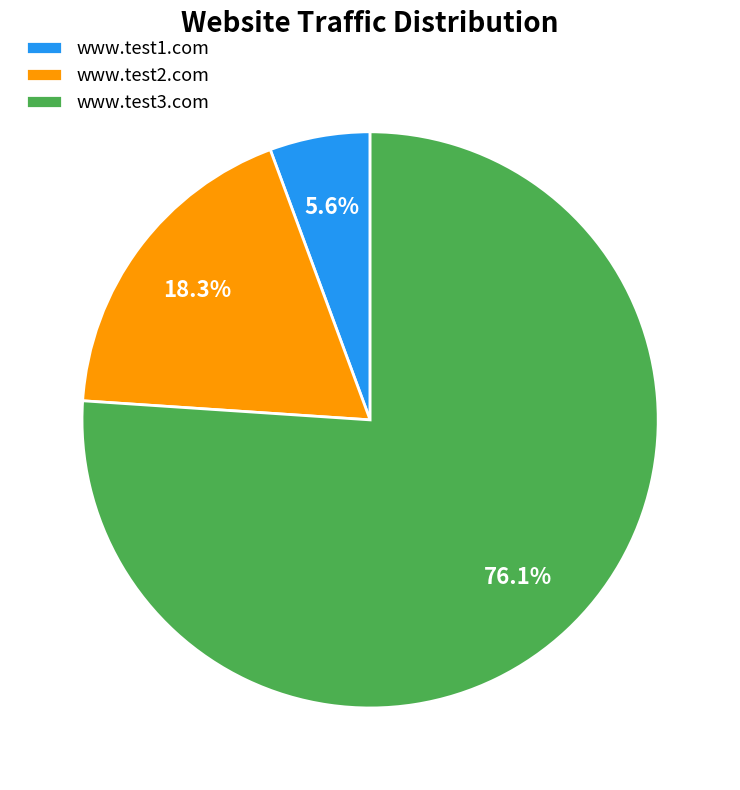

Rank the categories by value from lowest to highest.

www.test1.com, www.test2.com, www.test3.com